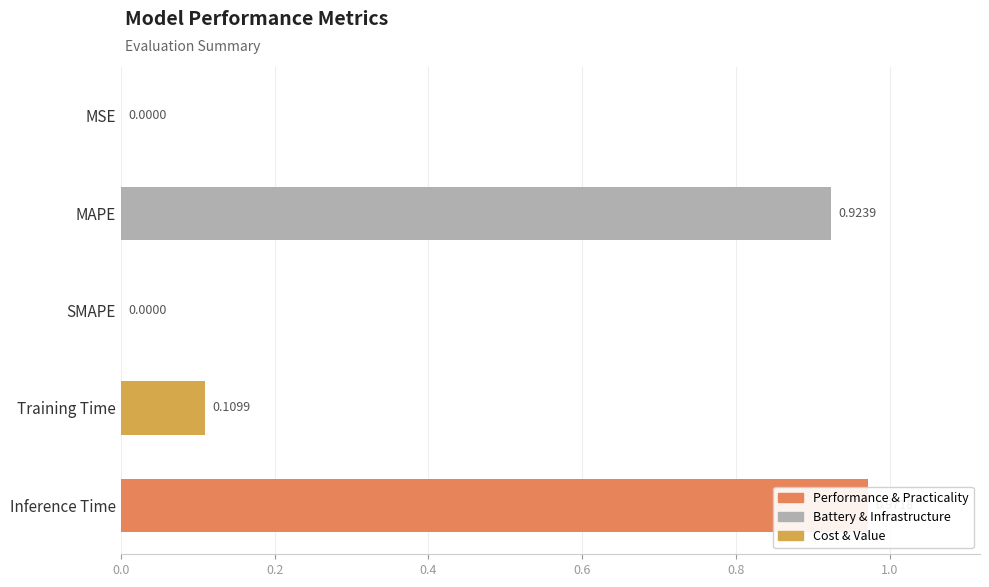

Between Training Time and Inference Time, which is larger?

Inference Time